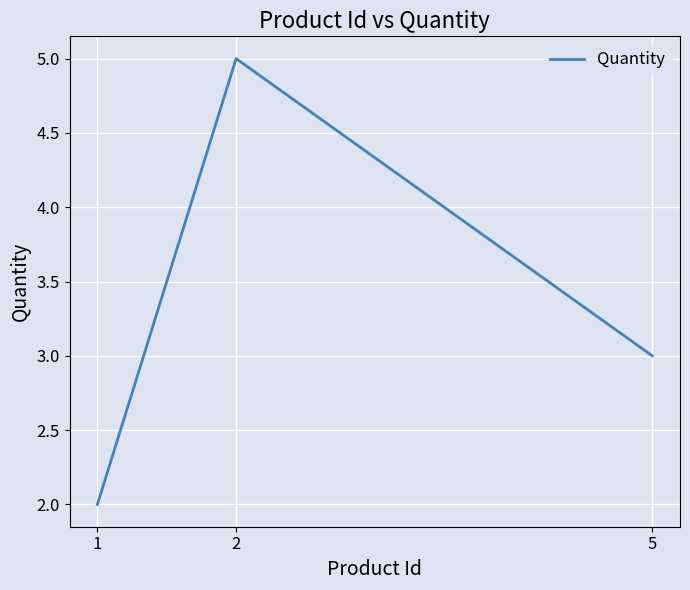

What is the average value?

3